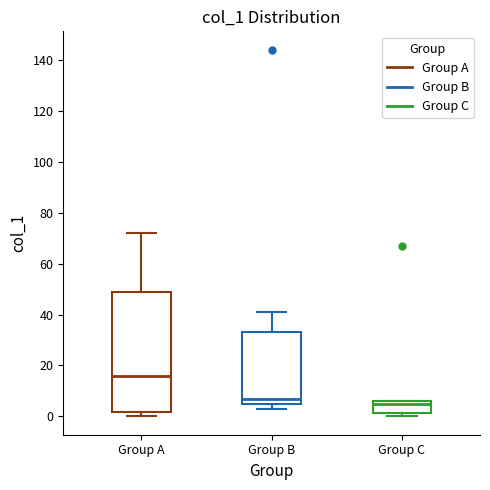

Reading left to right, transcribe this box plot: for each box, give where its median line is, the range the box spans, and where its two whiskers end, as read against the y-axis. The values are not printed on the chart, so give them approximately, as read against the axis.

Group A: median 16, box 2 to 50, whiskers 0 to 72
Group B: median 8, box 6 to 34, whiskers 4 to 42
Group C: median 6 (just below the box's upper edge), box 2 to 6, whiskers 0 to 6